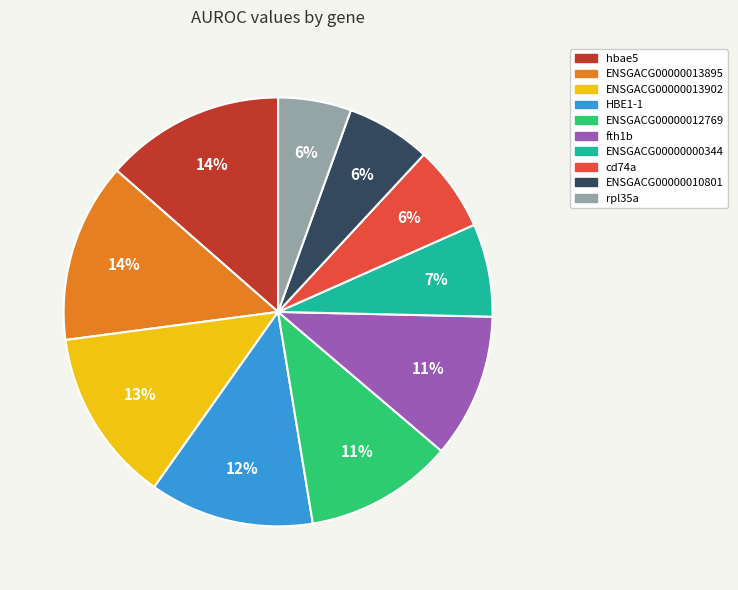

To the nearest percent, what percentage of the pie is fth1b?

11%